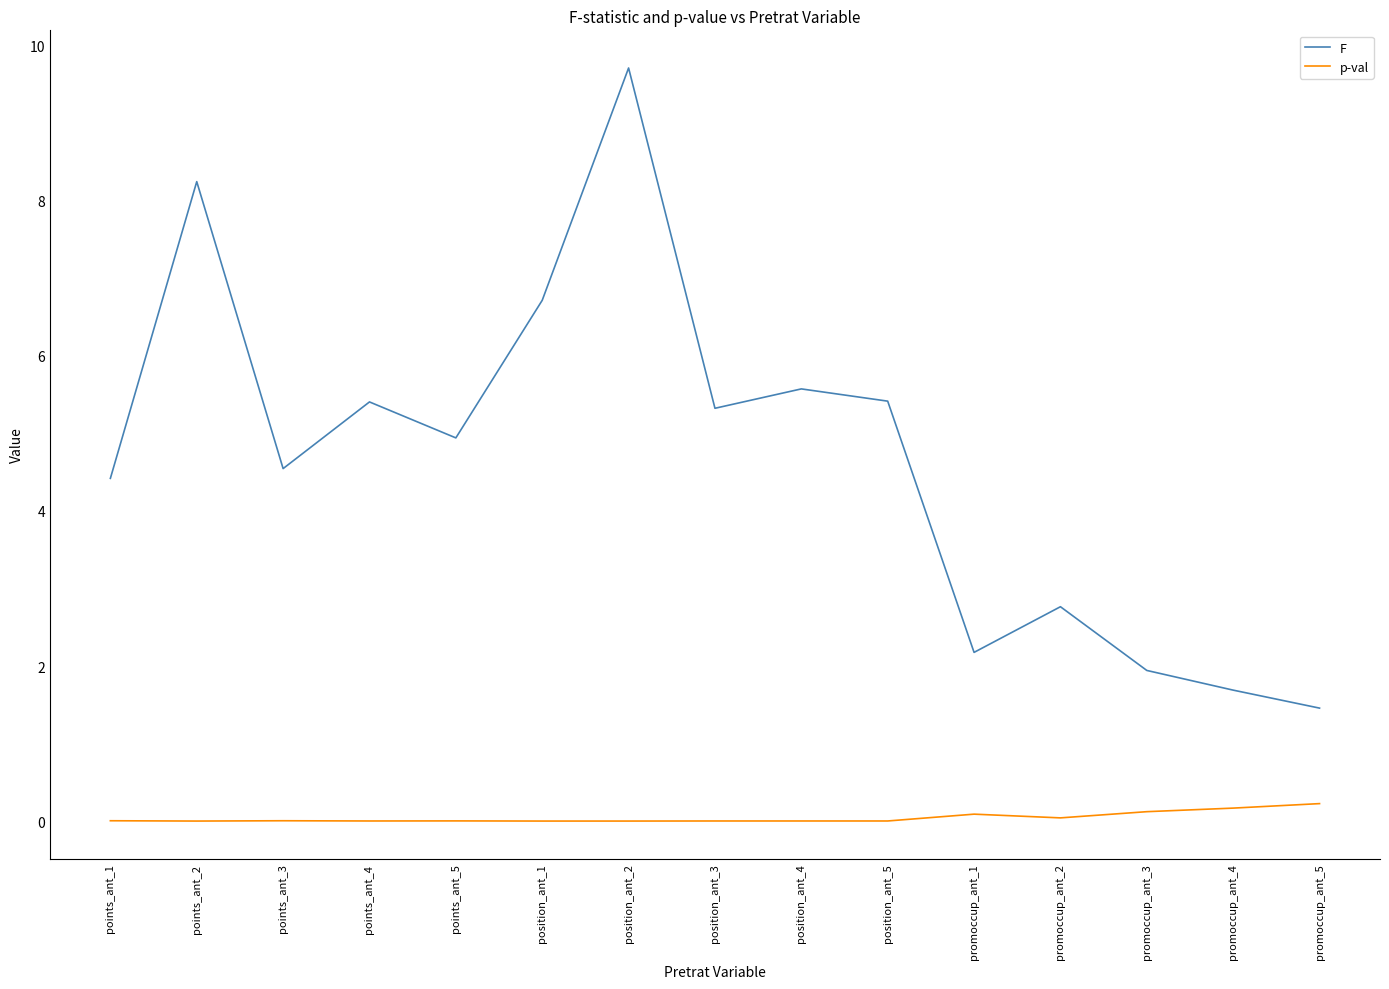

Which series has the widest spread of values?

F